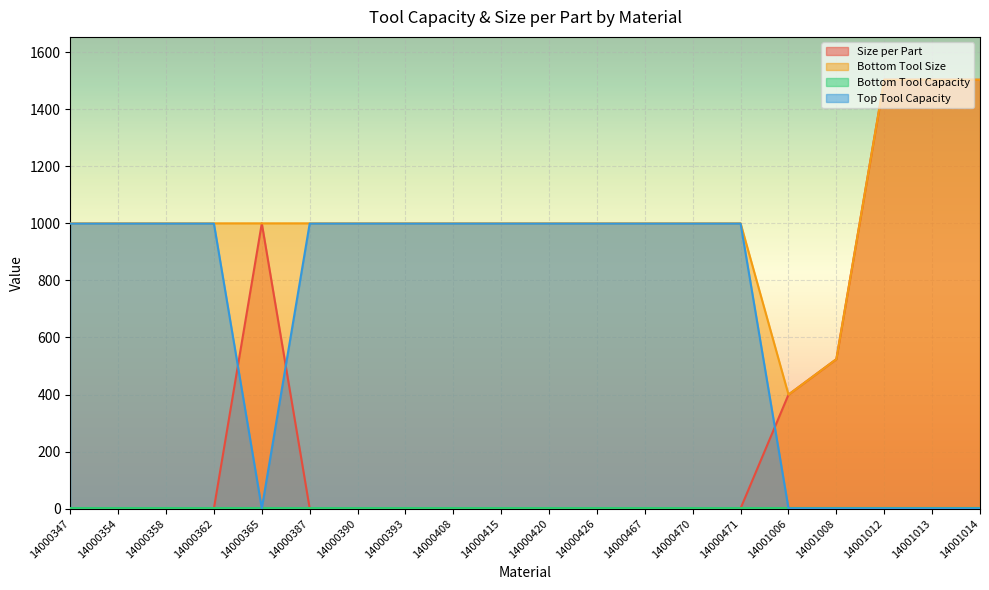

True or false: Size per Part and Top Tool Capacity intersect in this chart.

True